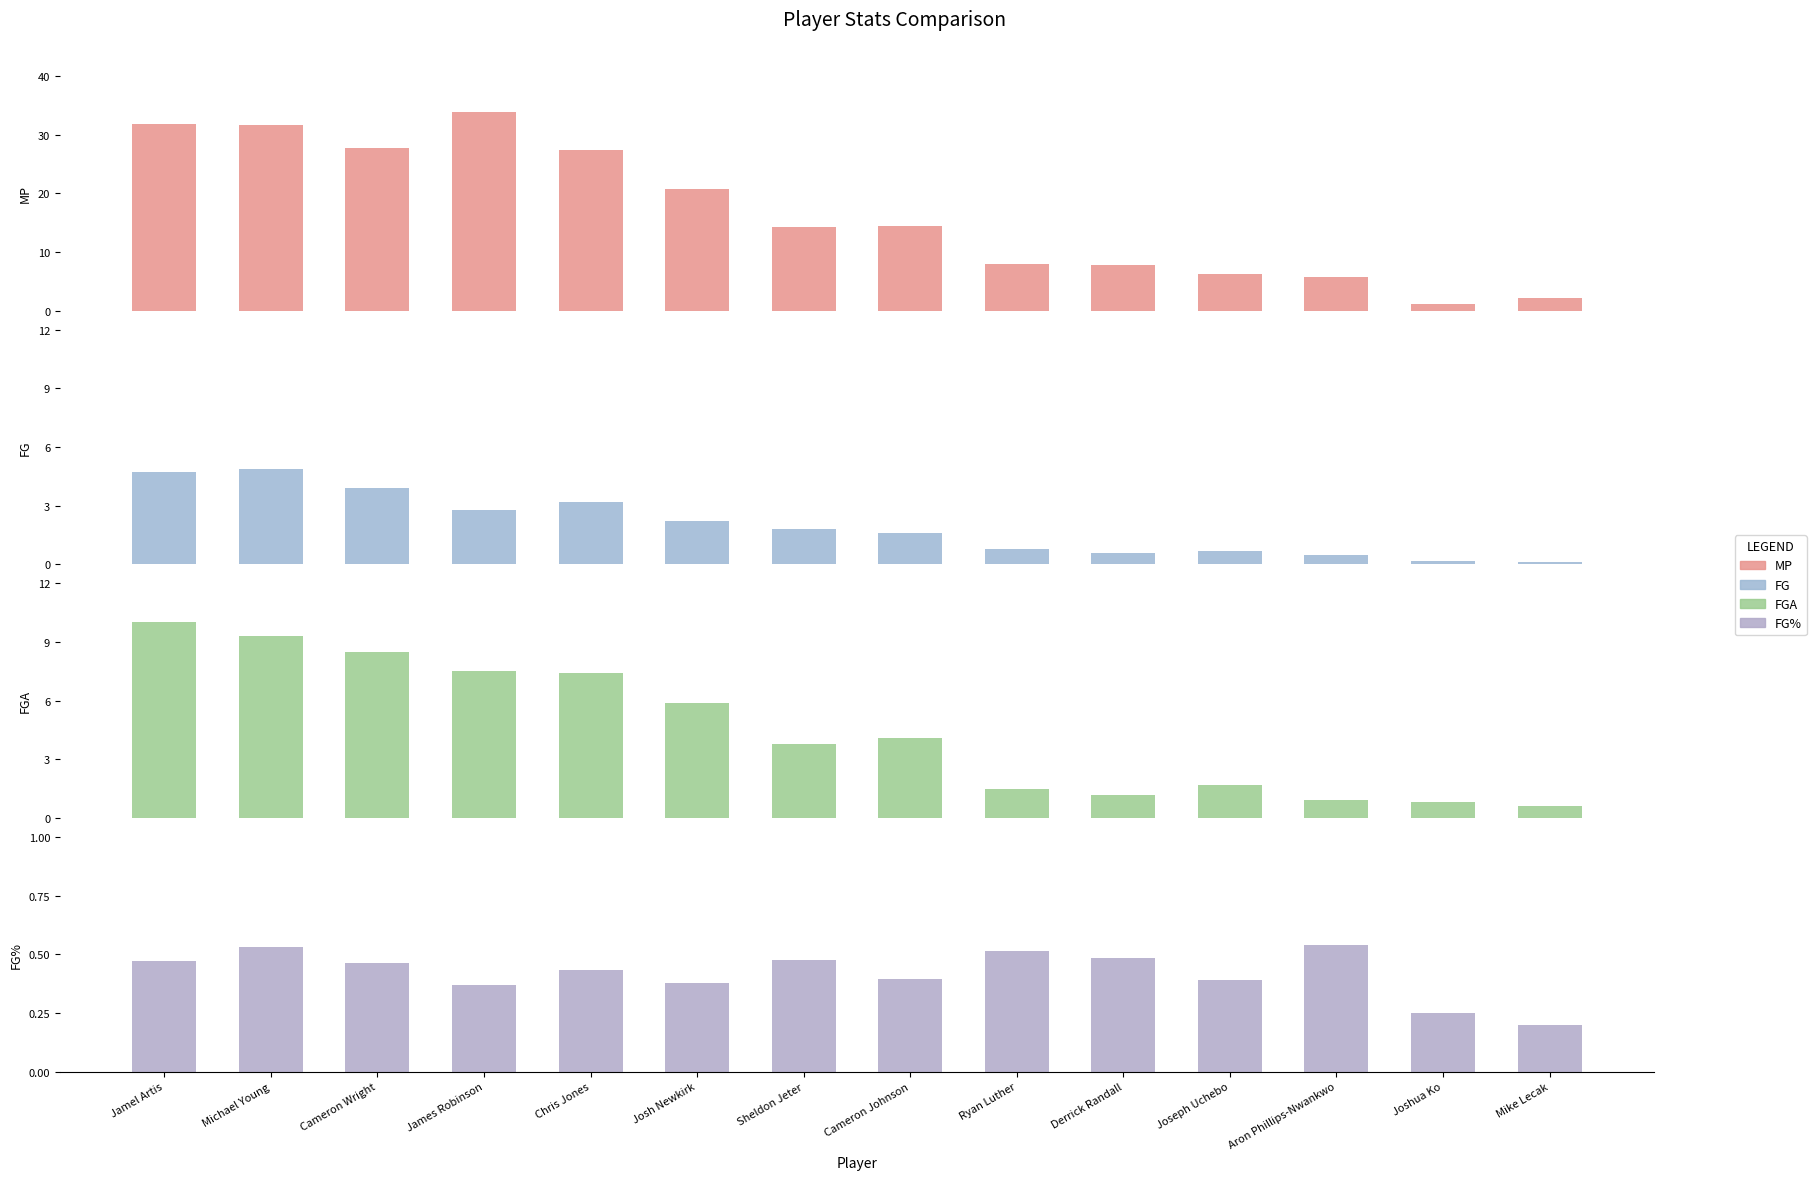

Rank the series by their maximum value, from lowest to highest.

FG%, FG, FGA, MP